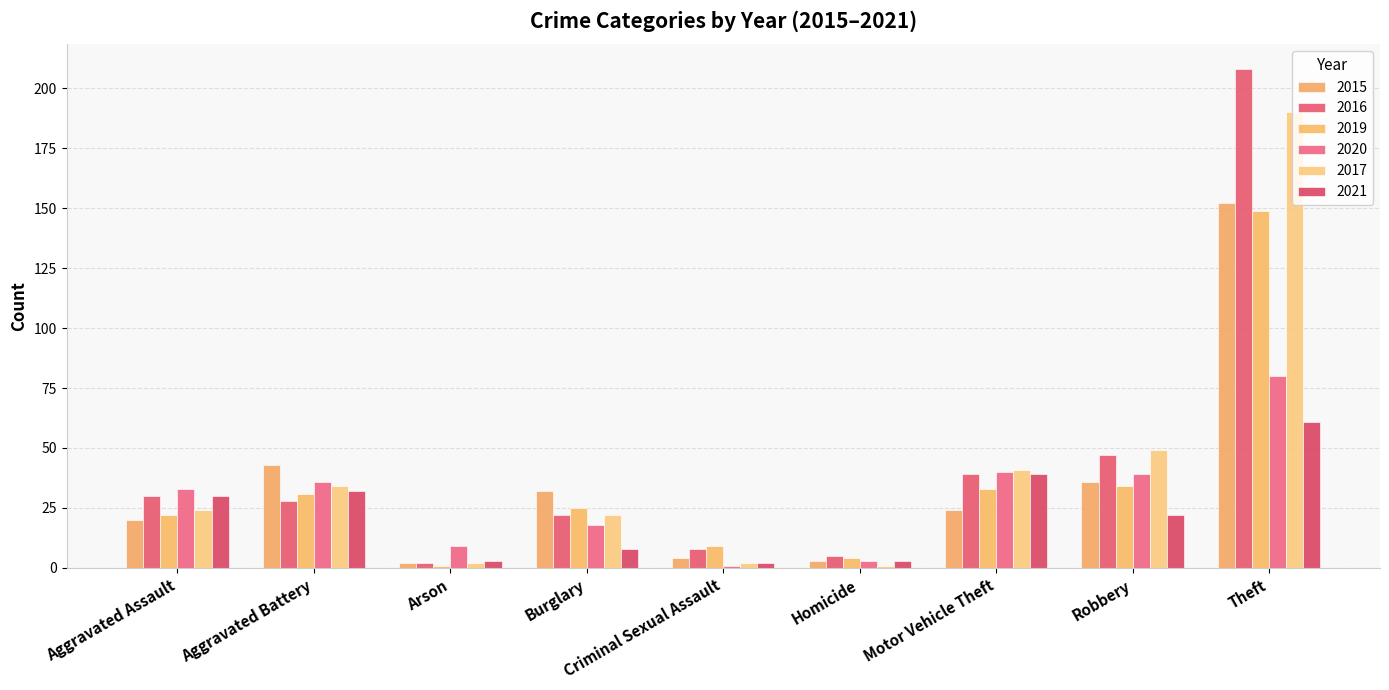

The value of 2017 at Theft is 190. True or false?

True